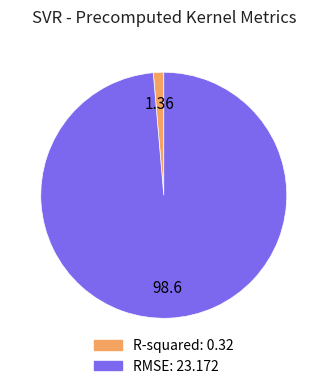

Is the sum of RMSE and R-squared greater than half?

Yes